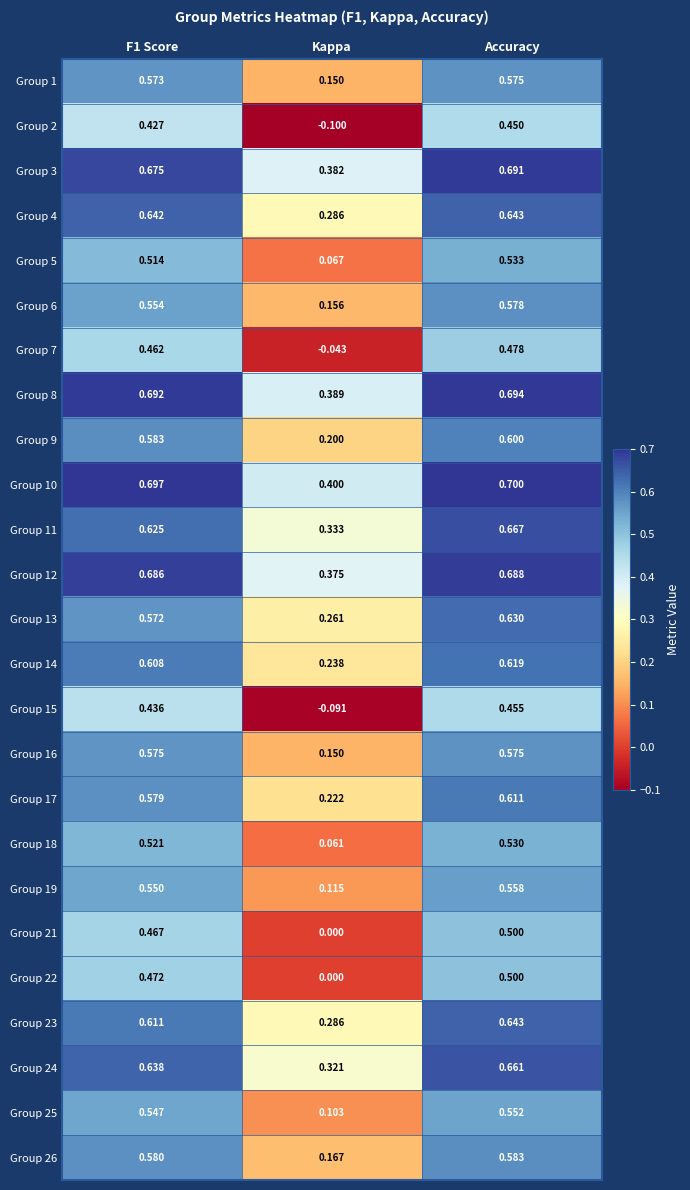

At which category does the chart reach its peak across all series?

Accuracy